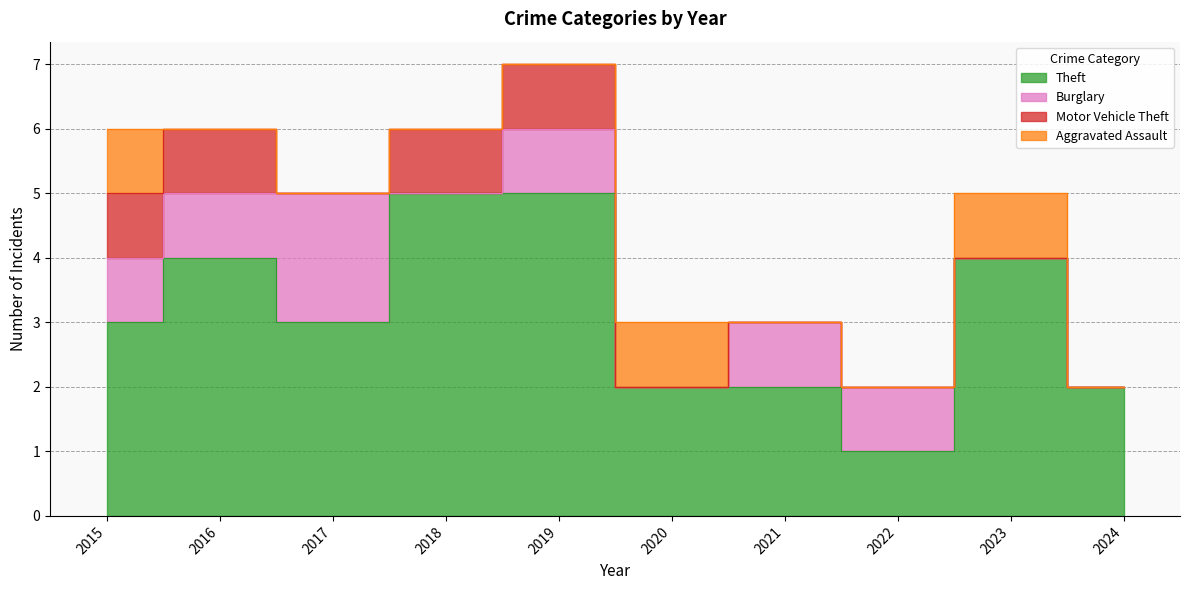

Where is Aggravated Assault nearest to the value 0?

2016